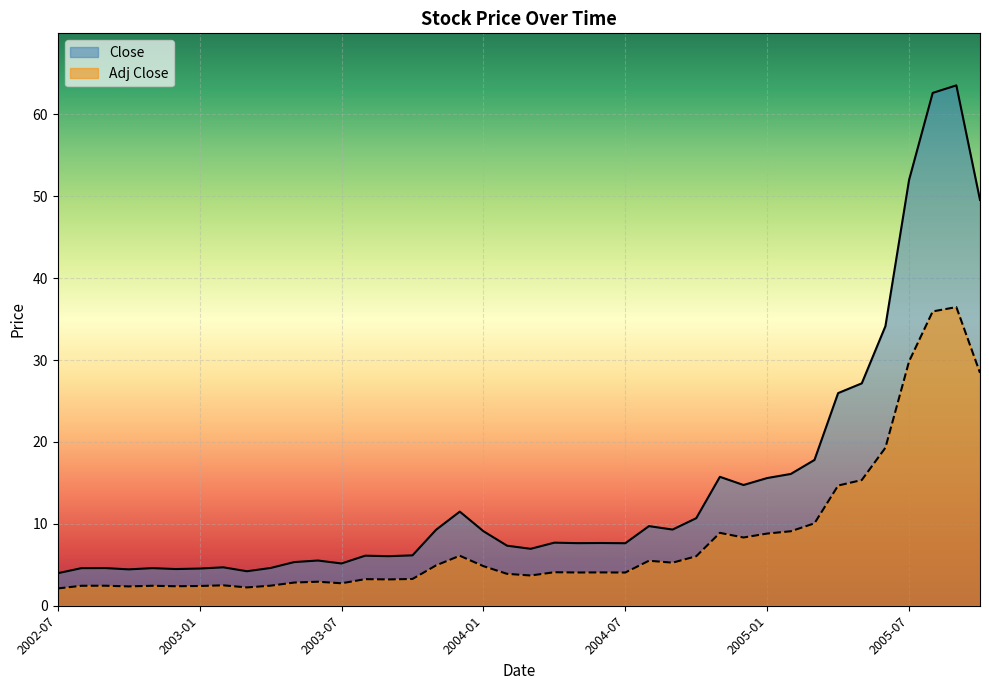

What is the greatest value displayed?

63.5